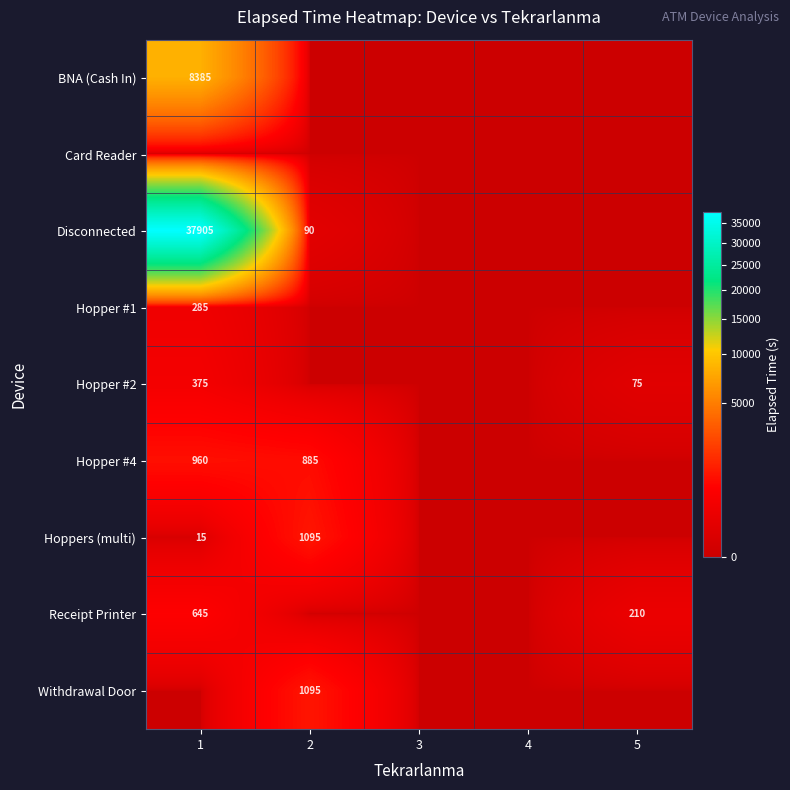

True or false: Hoppers (multi) has a value of 15 at 1.

True